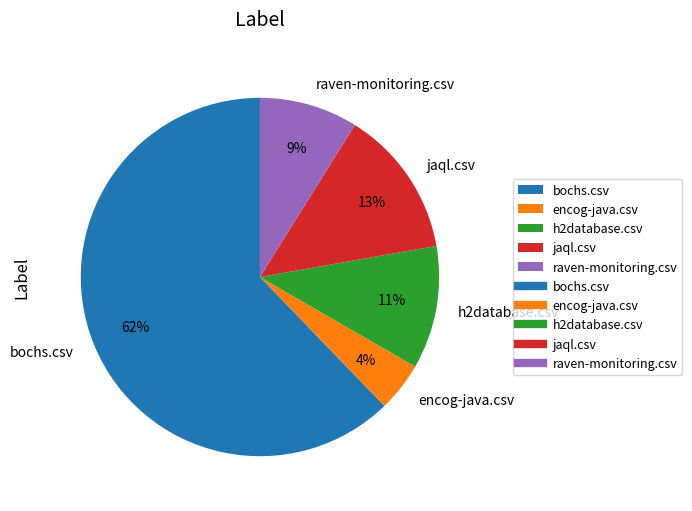

Does raven-monitoring.csv account for over 50% of the chart?

No